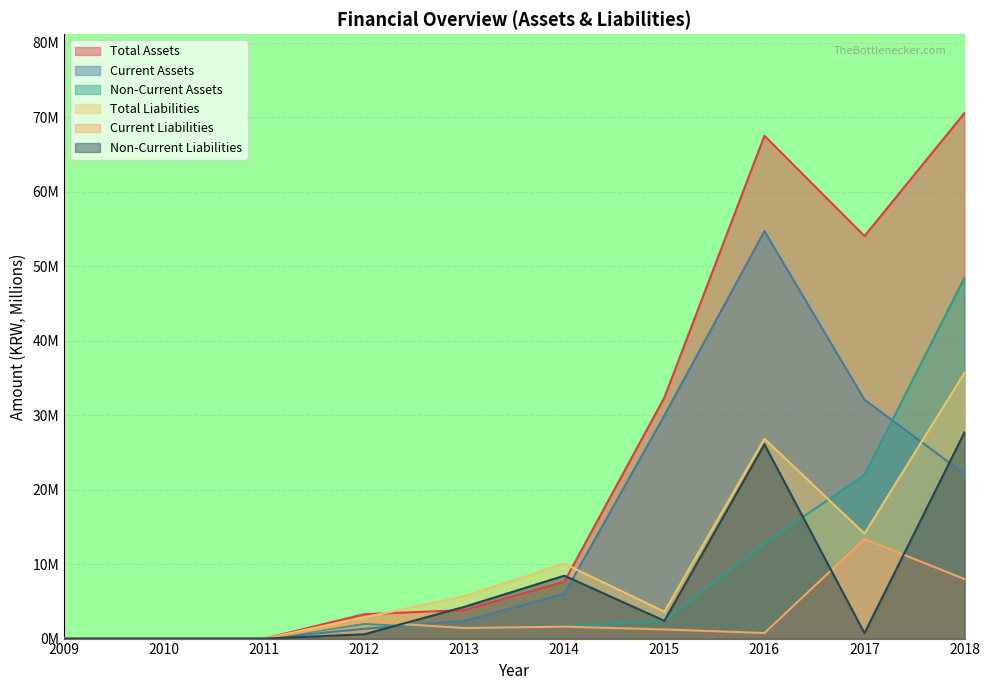

What is the difference between the highest and lowest values at 2018?

62.6